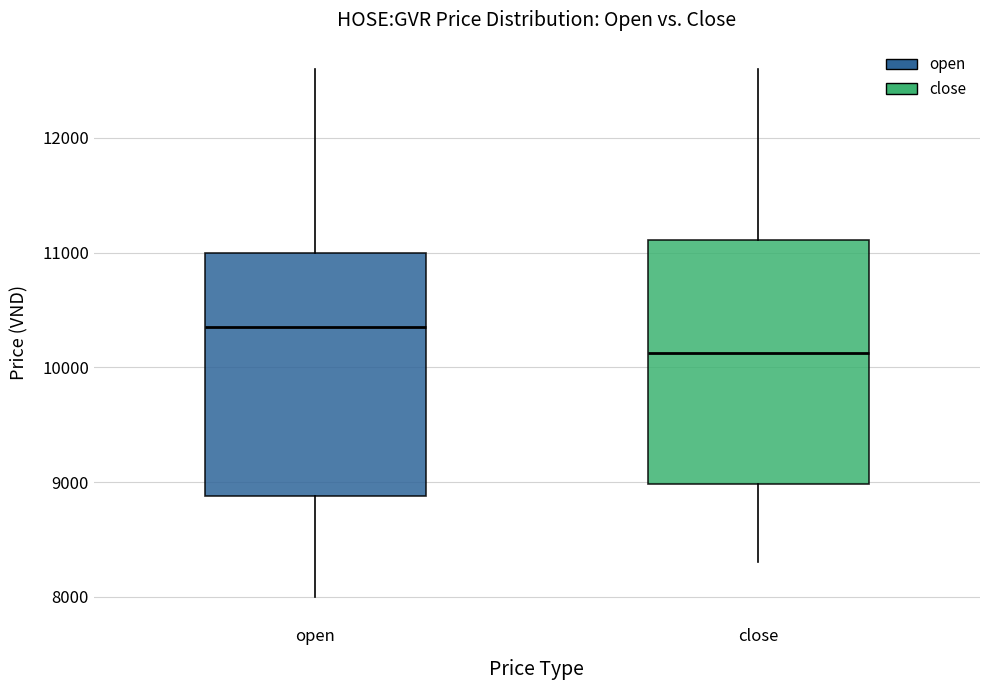

Where is the upper edge of the box for close on the y-axis? The values are not printed on the chart, so give them approximately, as read against the axis.

11100